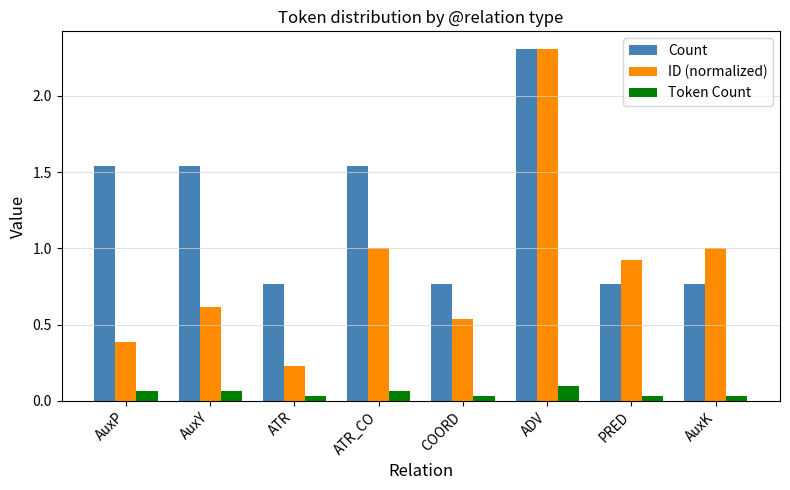

Rank the series by their average value, from lowest to highest.

Token Count, ID (normalized), Count